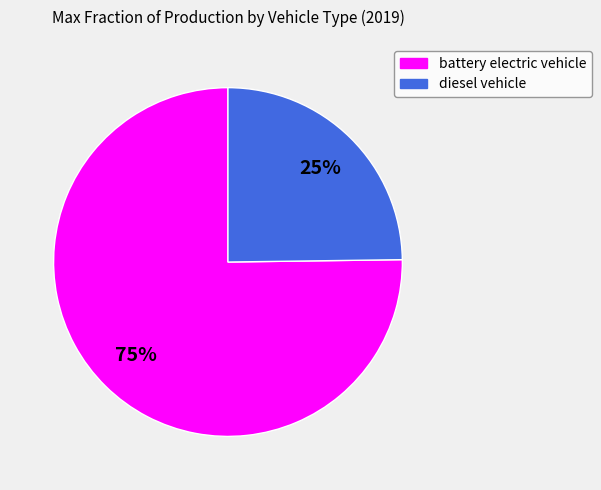

The battery electric vehicle slice represents 75% of the pie. True or false?

True